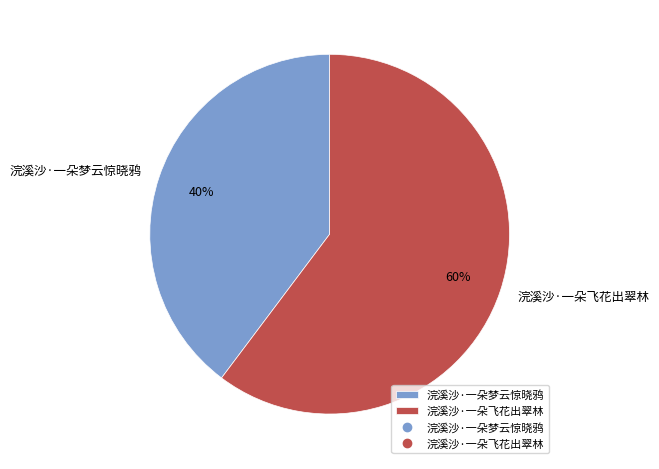

Count the number of slices in the pie.

2